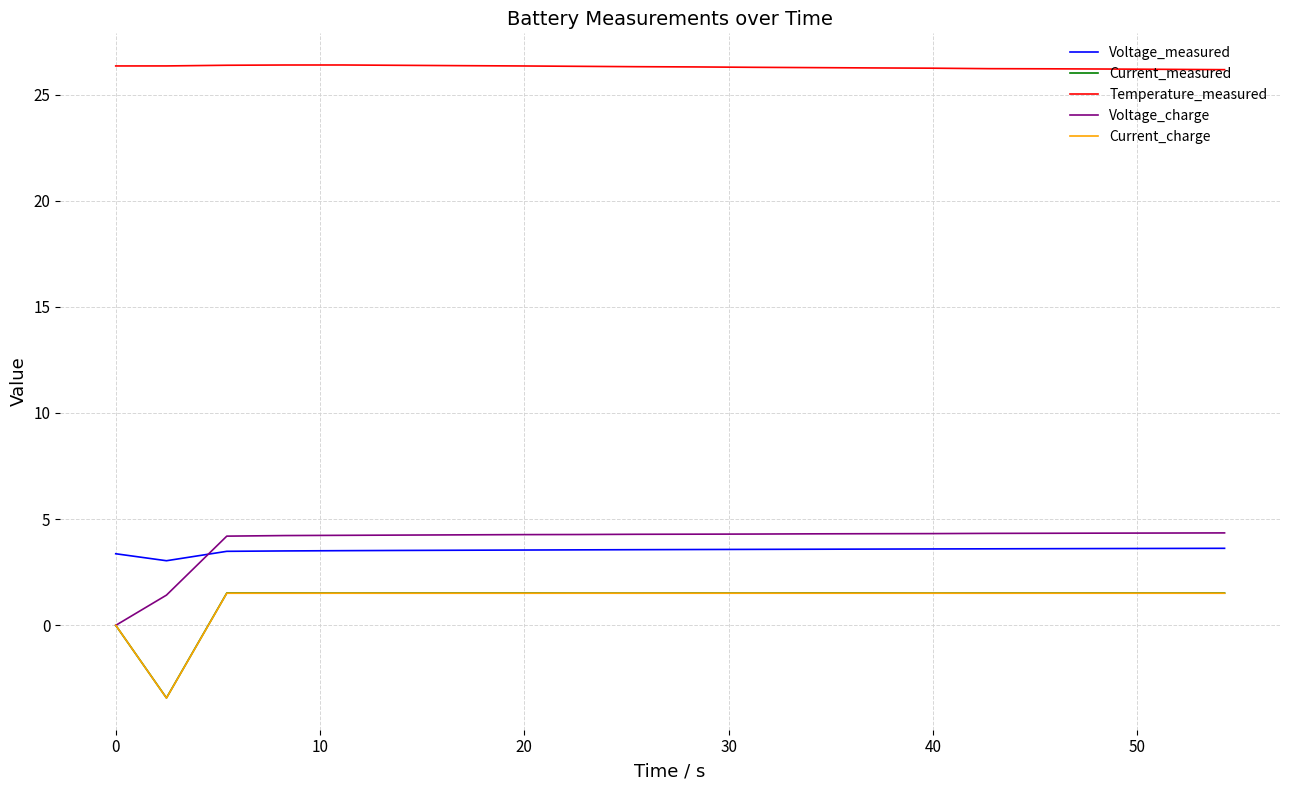

True or false: Current_measured and Voltage_measured cross at least once.

False